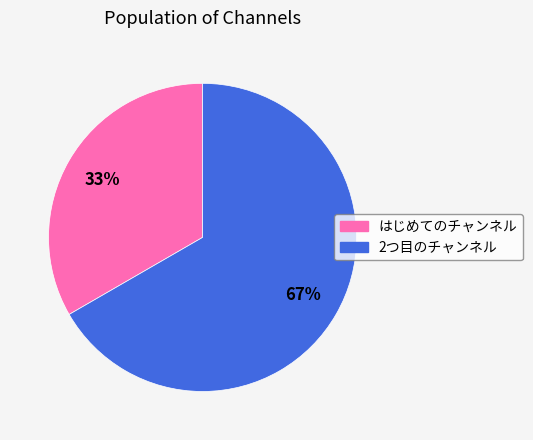

The 2つ目のチャンネル slice represents 75% of the pie. True or false?

False